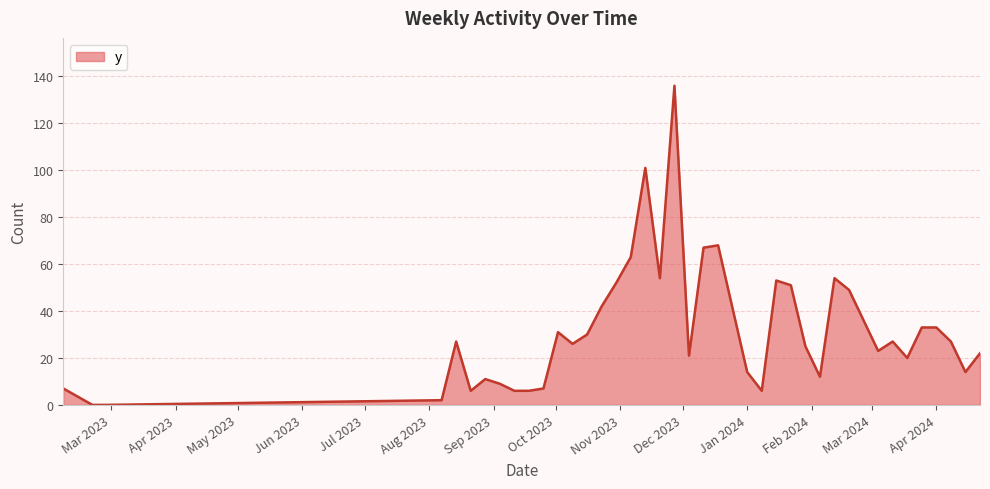

What is the greatest value displayed?

136